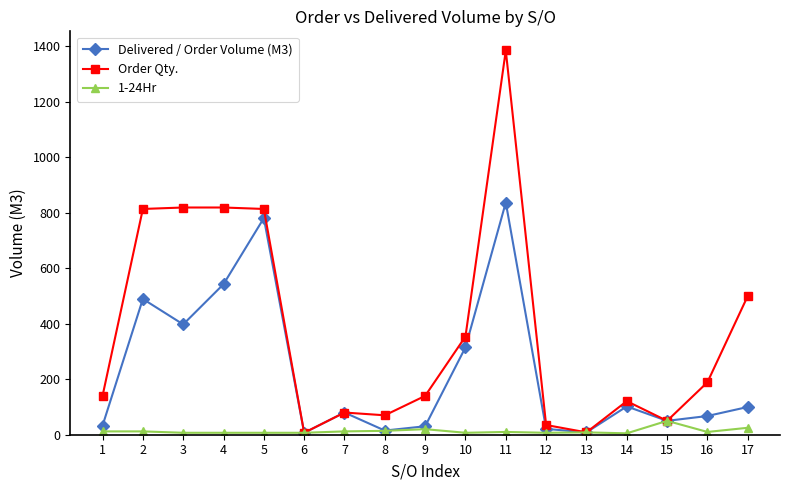

What is the sum of the 1-24Hr values at 17 and 16?

35.0